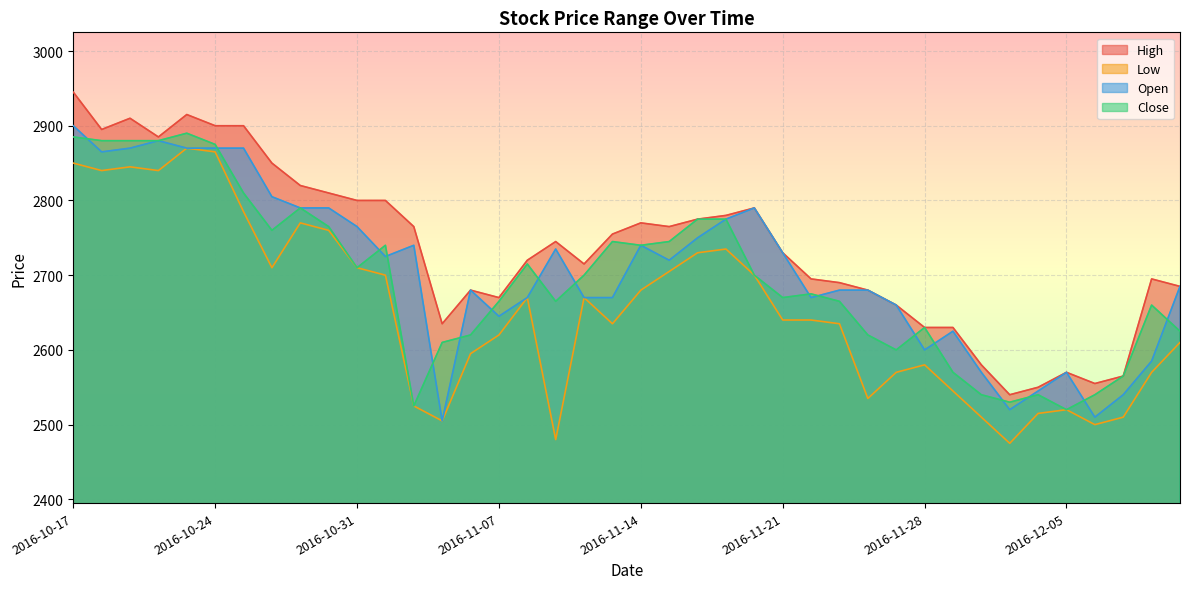

How many interior local peaks does the High series have?

8